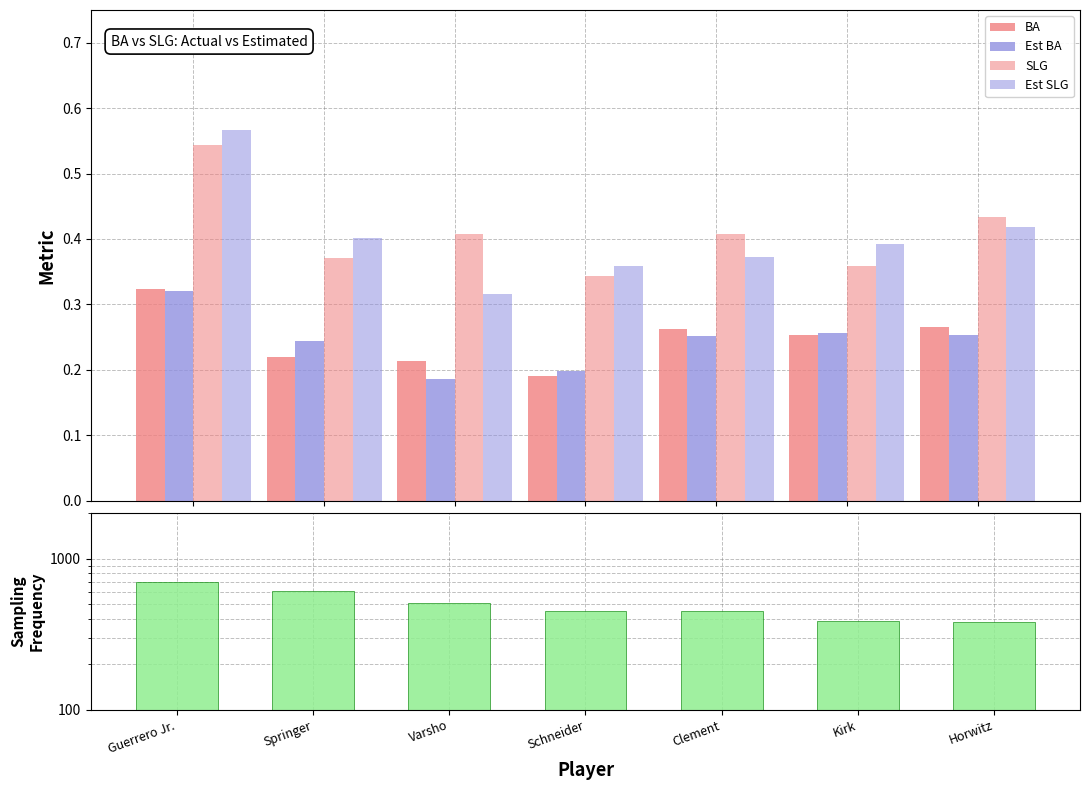

What is the value of the SLG bar at the 1st from the left?

0.5